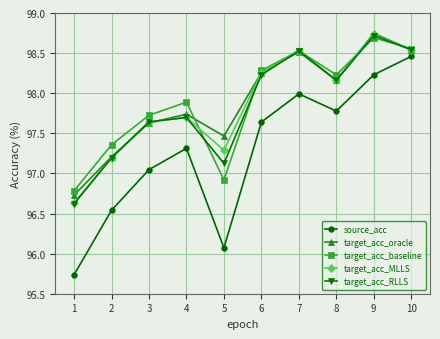

Is this an area chart (filled region under the line)?

No